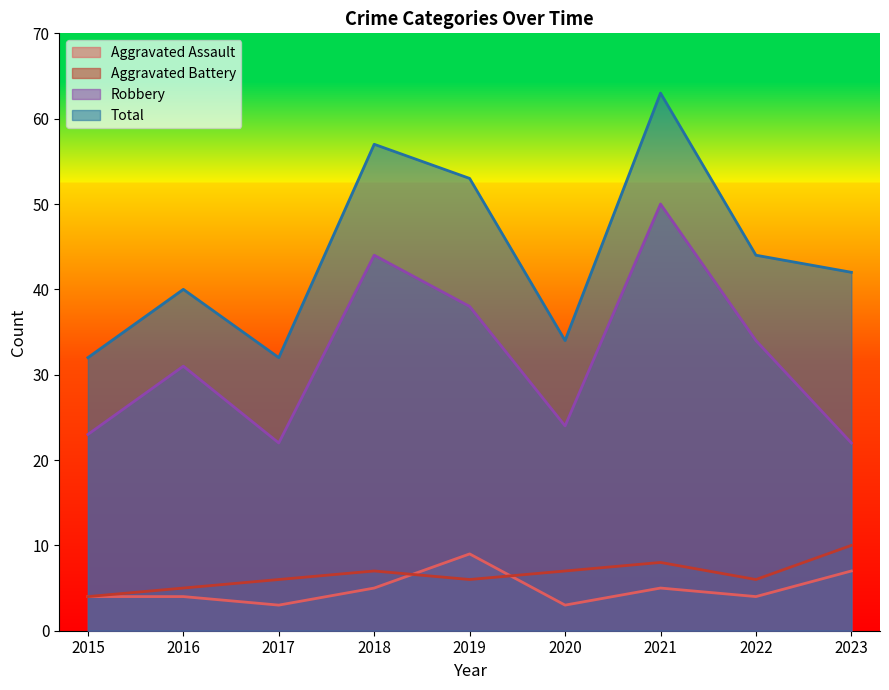

Which label corresponds to the largest value in the chart?

2021